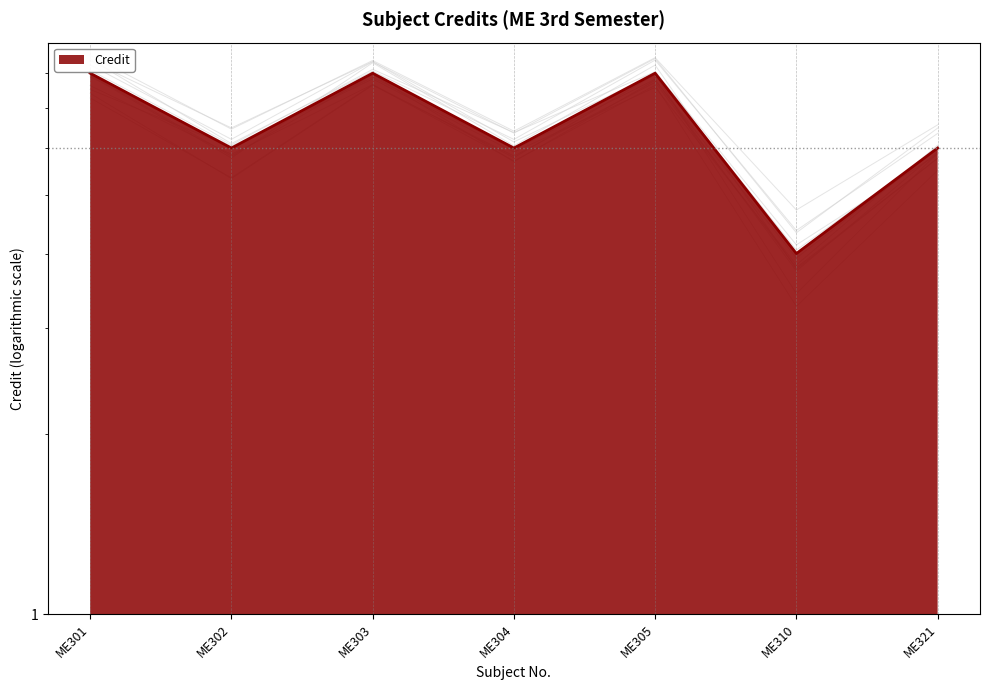

How many interior local valleys (lower than both neighbors) does the data have?

3